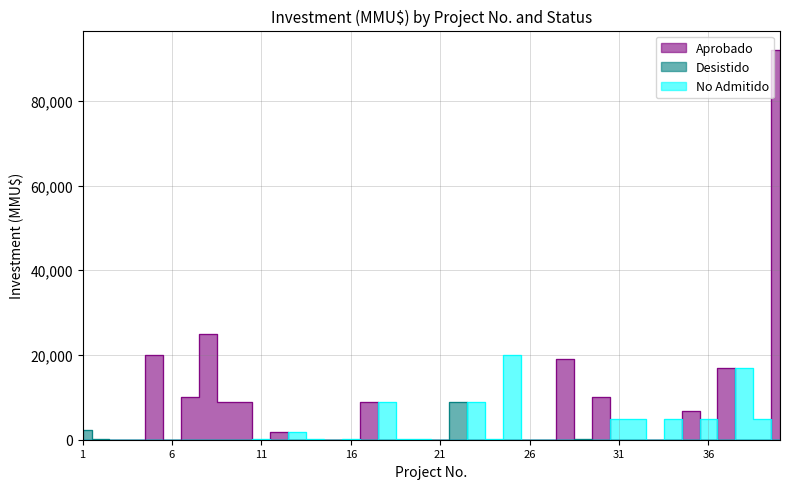

What are all the series names shown in the legend?

Aprobado, Desistido, No Admitido